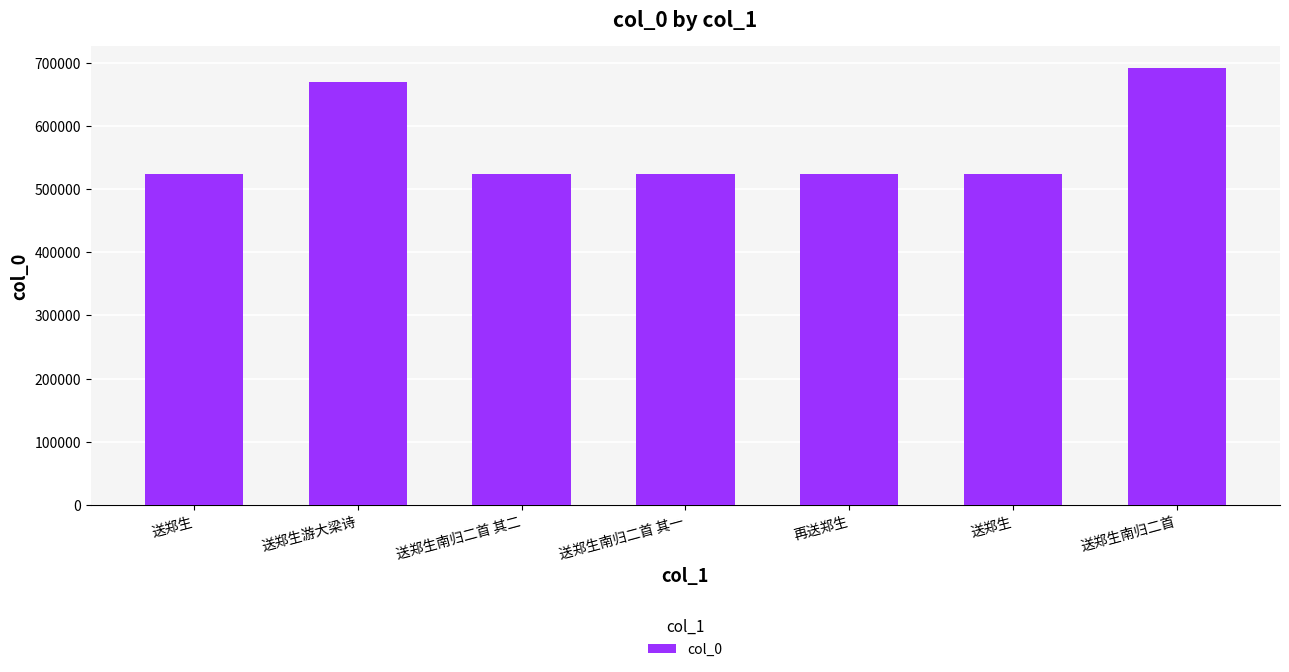

What is the difference between the second highest and minimum values?

146696